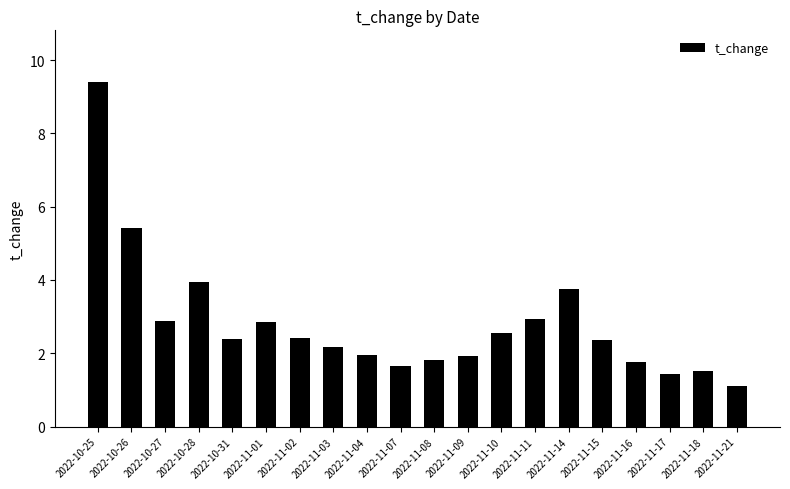

What is the value of the 11th bar from the left?

1.8